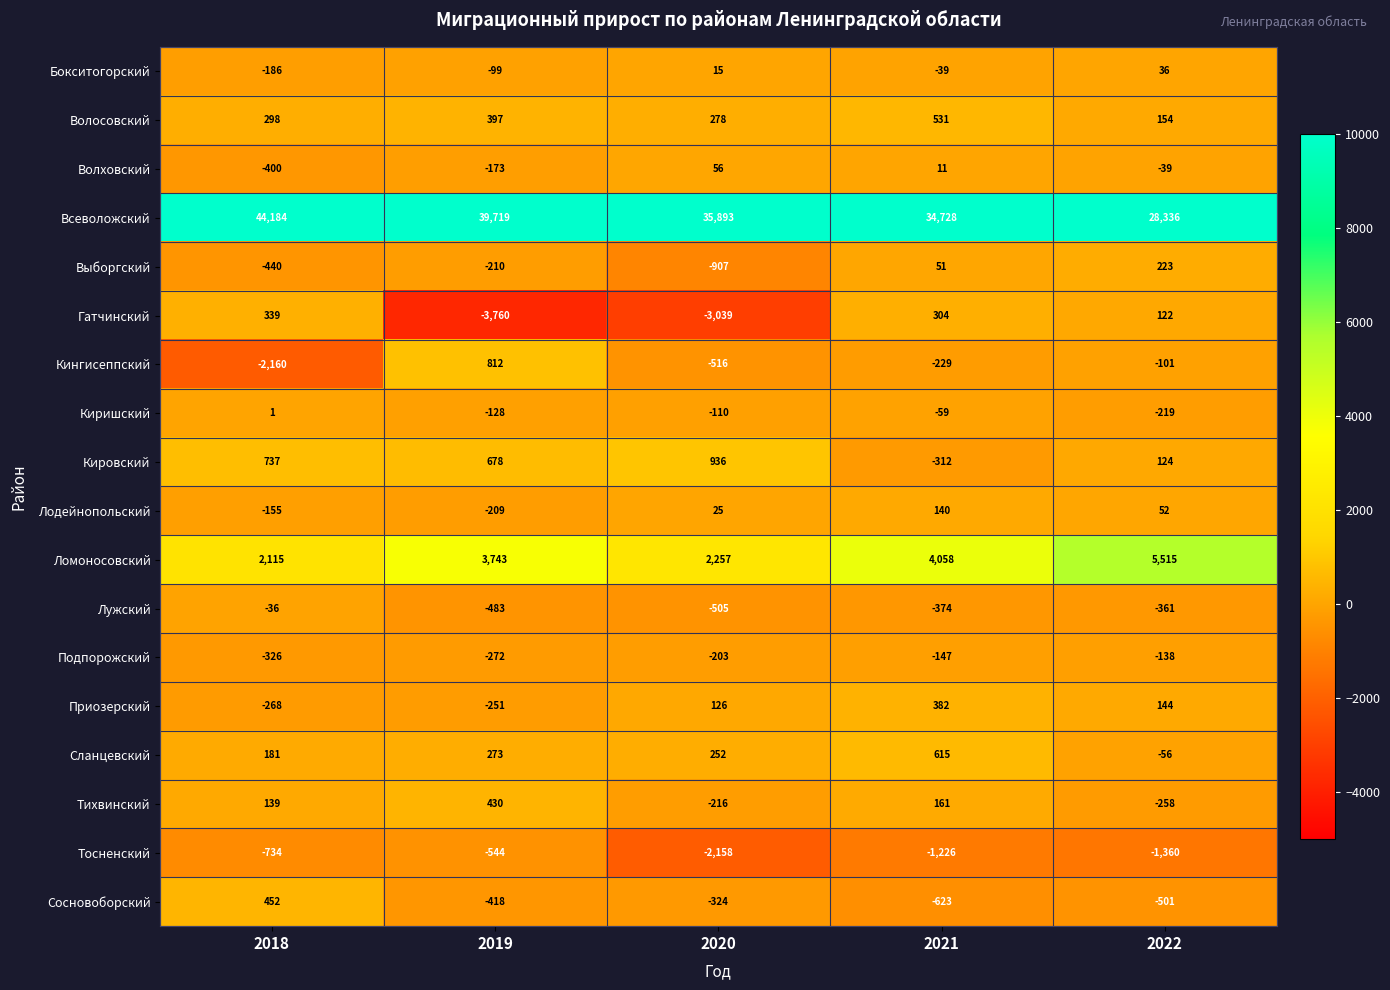

How many values in Волховский are below zero?

3